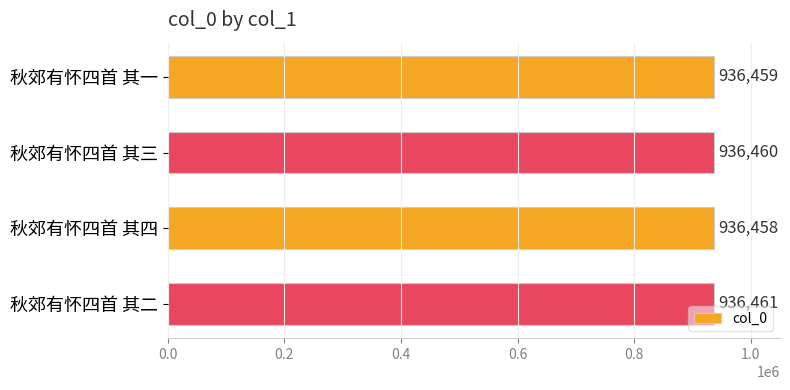

Reading top to bottom, transcribe all the data shown in this chart.

秋郊有怀四首 其一=936459	秋郊有怀四首 其三=936460	秋郊有怀四首 其四=936458	秋郊有怀四首 其二=936461